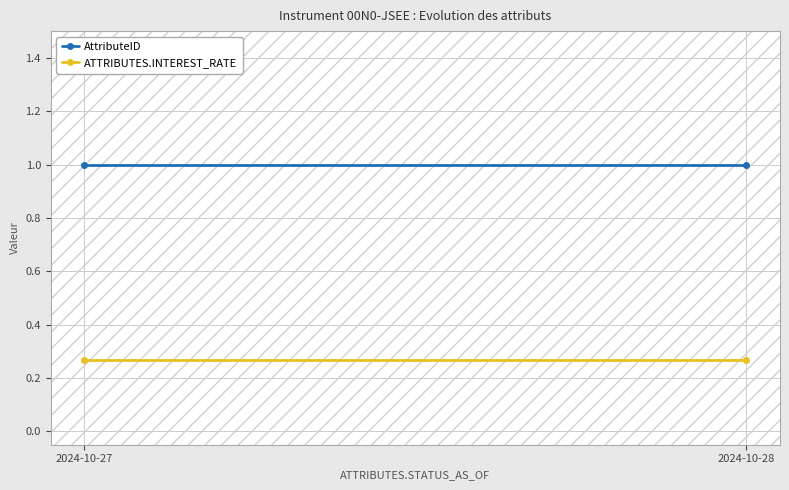

The AttributeID series shows 1.0 at 2024-10-28. True or false?

True